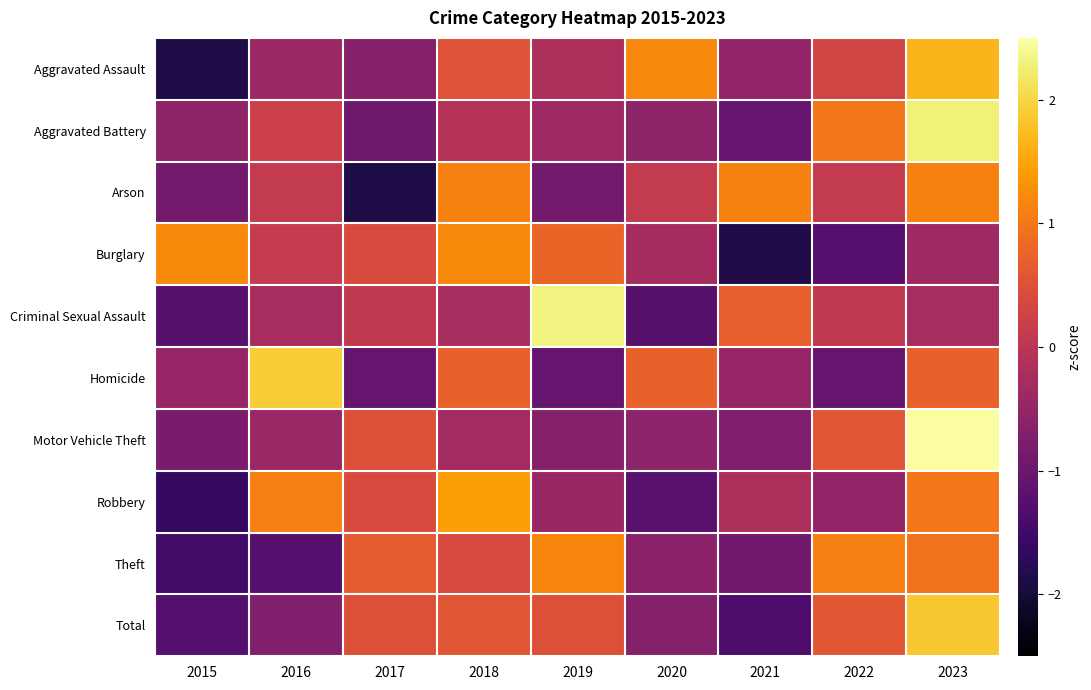

Reading left to right, transcribe all the data shown in this chart.

Aggravated Assault: 2015=-1.9	2016=-0.4	2017=-0.7	2018=0.5	2019=-0.2	2020=1.2	2021=-0.5	2022=0.3	2023=1.7
Aggravated Battery: 2015=-0.6	2016=0.2	2017=-0.9	2018=-0.1	2019=-0.4	2020=-0.6	2021=-1.0	2022=1.0	2023=2.3
Arson: 2015=-0.9	2016=0.1	2017=-1.9	2018=1.1	2019=-0.9	2020=0.1	2021=1.1	2022=0.1	2023=1.1
Burglary: 2015=1.2	2016=0.1	2017=0.4	2018=1.2	2019=0.8	2020=-0.3	2021=-1.9	2022=-1.2	2023=-0.4
Criminal Sexual Assault: 2015=-1.2	2016=-0.2	2017=0.1	2018=-0.2	2019=2.3	2020=-1.2	2021=0.7	2022=0.1	2023=-0.2
Homicide: 2015=-0.5	2016=1.9	2017=-1.1	2018=0.7	2019=-1.1	2020=0.7	2021=-0.5	2022=-1.1	2023=0.7
Motor Vehicle Theft: 2015=-0.8	2016=-0.4	2017=0.5	2018=-0.3	2019=-0.7	2020=-0.6	2021=-0.8	2022=0.6	2023=2.5
Robbery: 2015=-1.6	2016=1.1	2017=0.4	2018=1.4	2019=-0.4	2020=-1.2	2021=-0.2	2022=-0.5	2023=1.0
Theft: 2015=-1.5	2016=-1.3	2017=0.6	2018=0.4	2019=1.2	2020=-0.6	2021=-0.9	2022=1.1	2023=1.0
Total: 2015=-1.3	2016=-0.7	2017=0.5	2018=0.6	2019=0.5	2020=-0.7	2021=-1.4	2022=0.6	2023=1.9